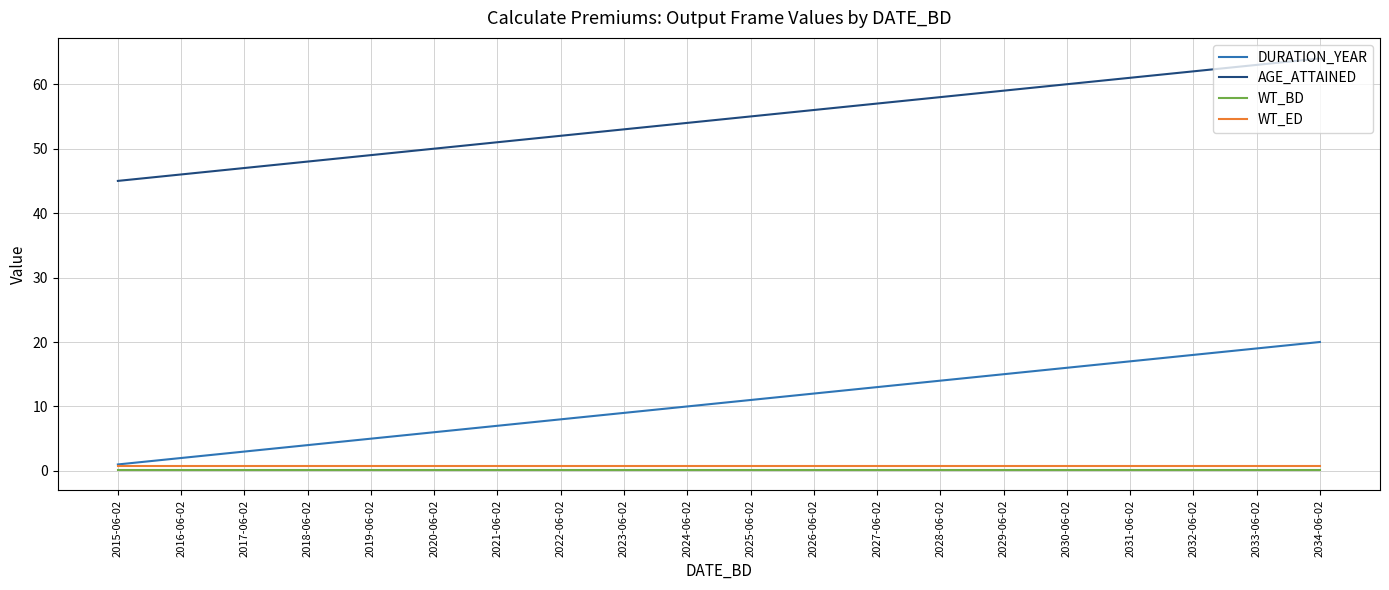

At how many categories does at least one series exceed 11?

20